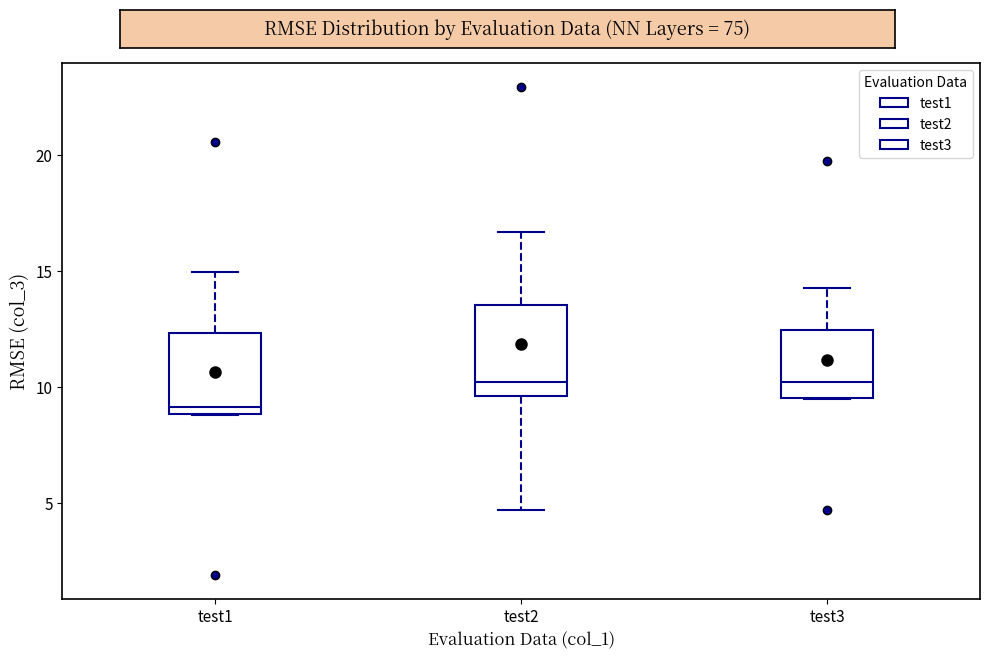

Reading left to right, transcribe this box plot: for each box, give where its median line is, the range the box spans, and where its two whiskers end, as read against the y-axis. The values are not printed on the chart, so give them approximately, as read against the axis.

test1: median 9.0 (just above the box's lower edge), box 9.0 to 12.5, whiskers 9.0 to 15.0
test2: median 10.0, box 9.5 to 13.5, whiskers 4.5 to 16.5
test3: median 10.0, box 9.5 to 12.5, whiskers 9.5 to 14.5